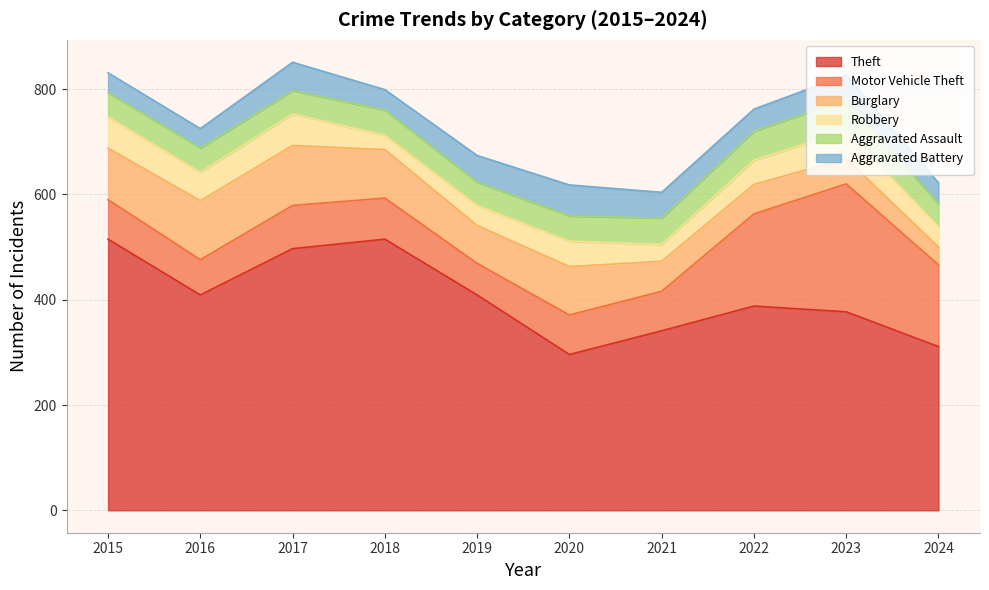

What is the spread (max minus min) of values at 2023?

330